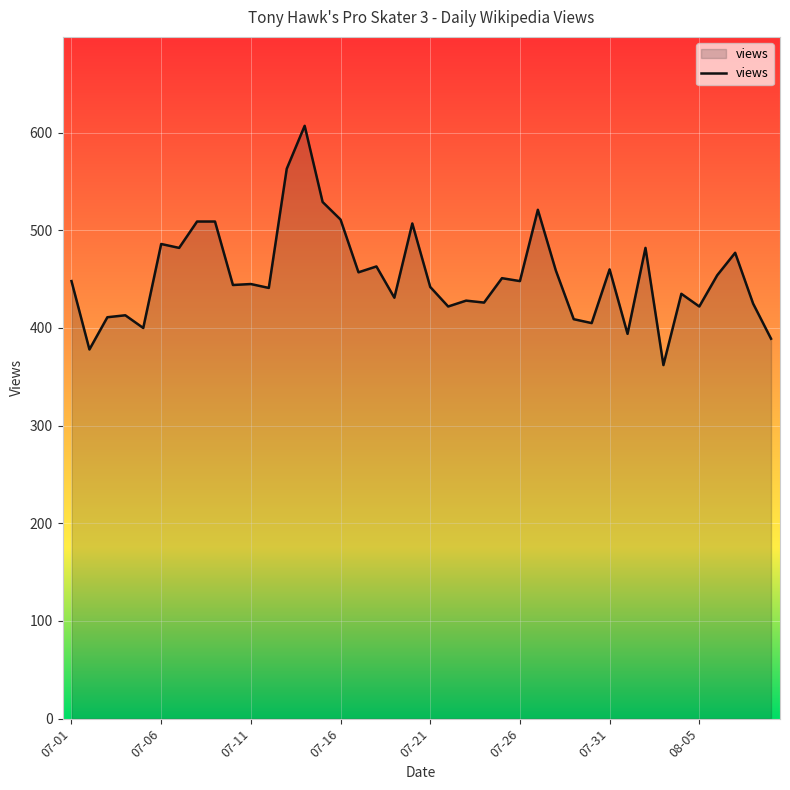

What is the greatest value displayed?

607